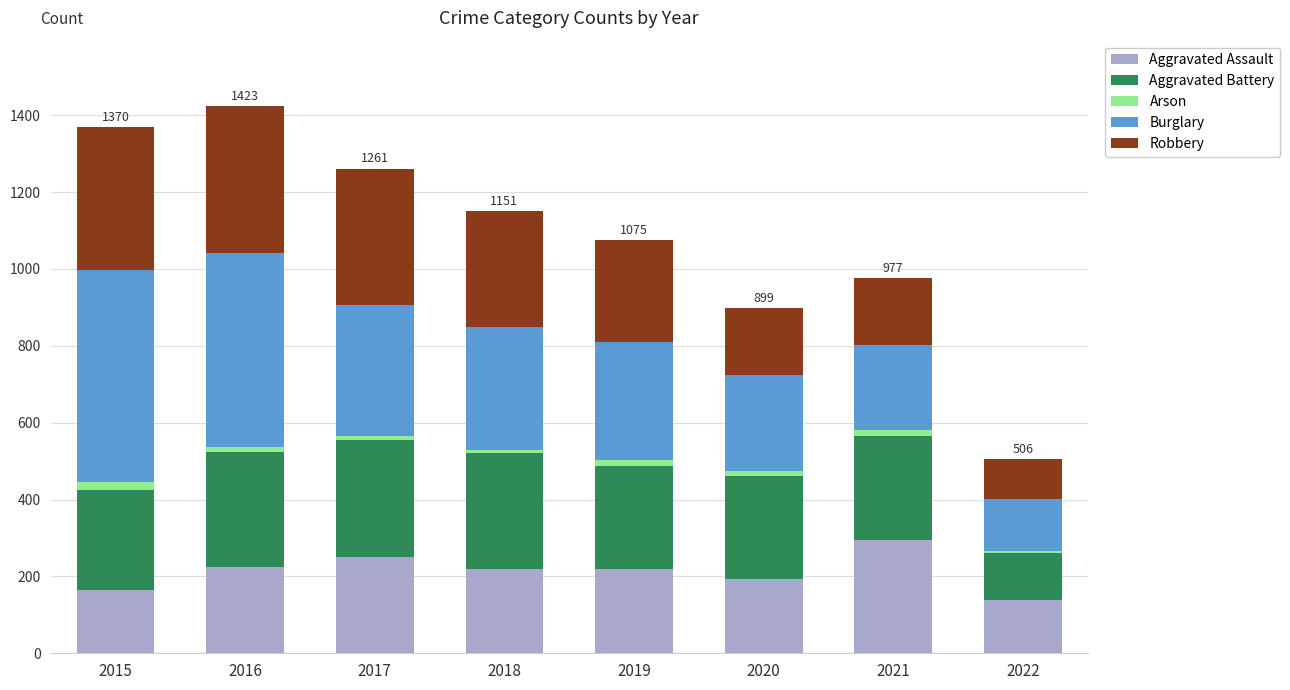

The value of Aggravated Assault at 2017 is 251. True or false?

True